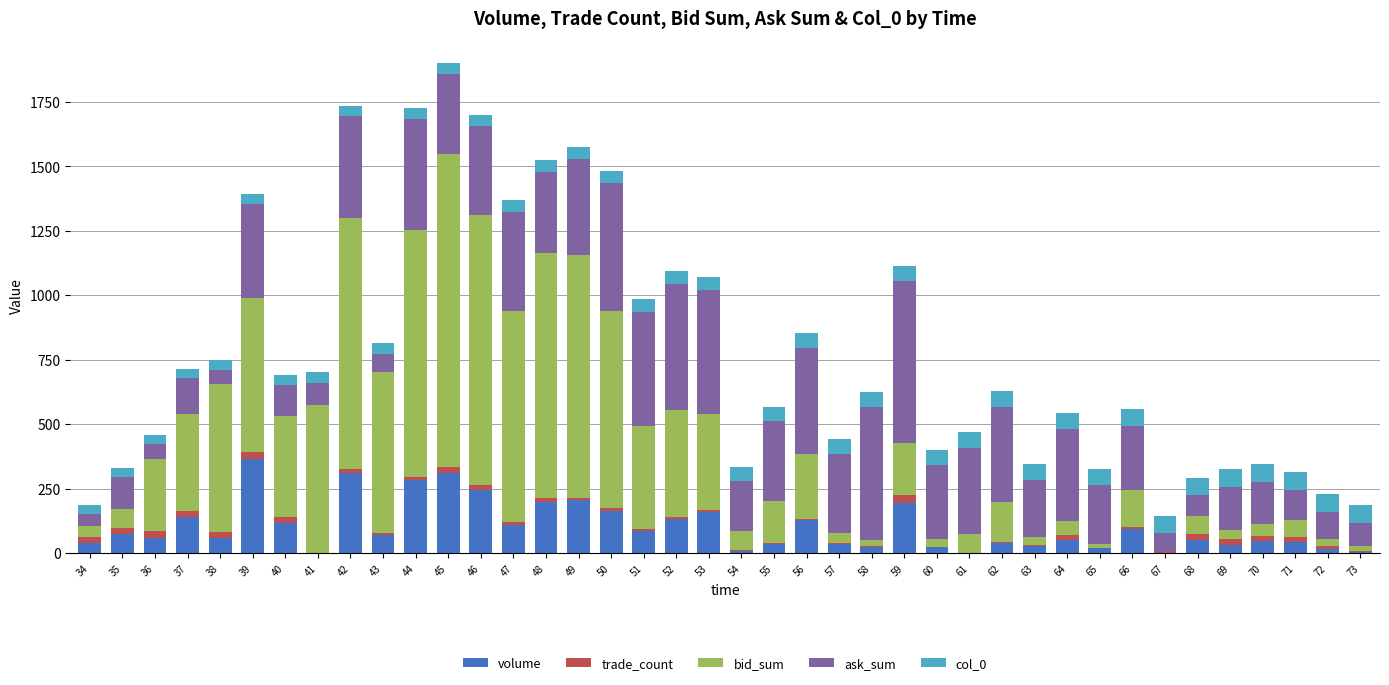

What is the sum of all volume values?

4004